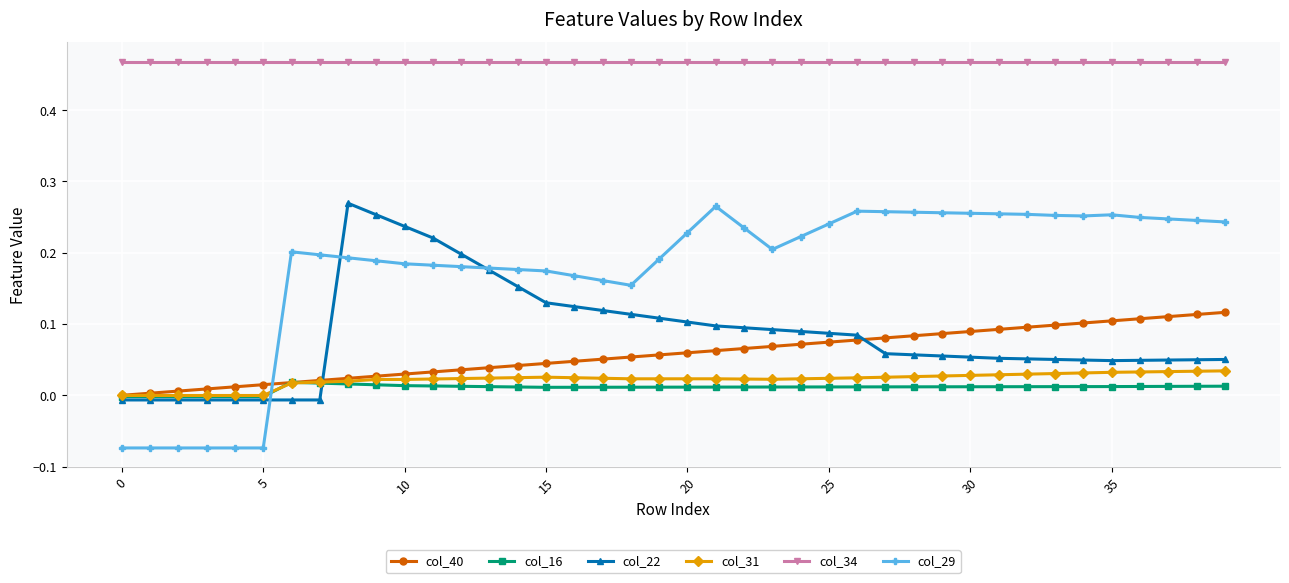

Which series has the largest total across all categories?

col_34